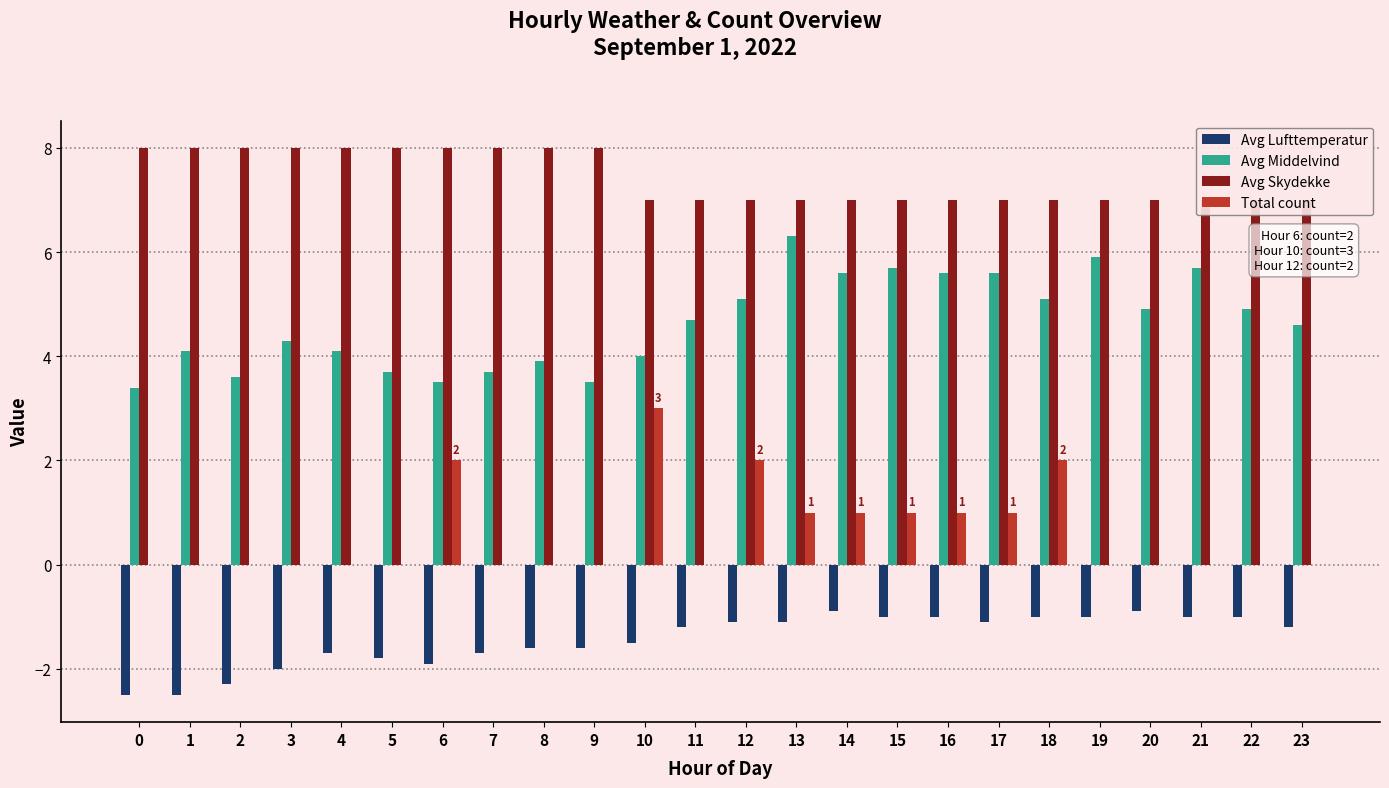

Which category has the highest value in the Total count series?

10